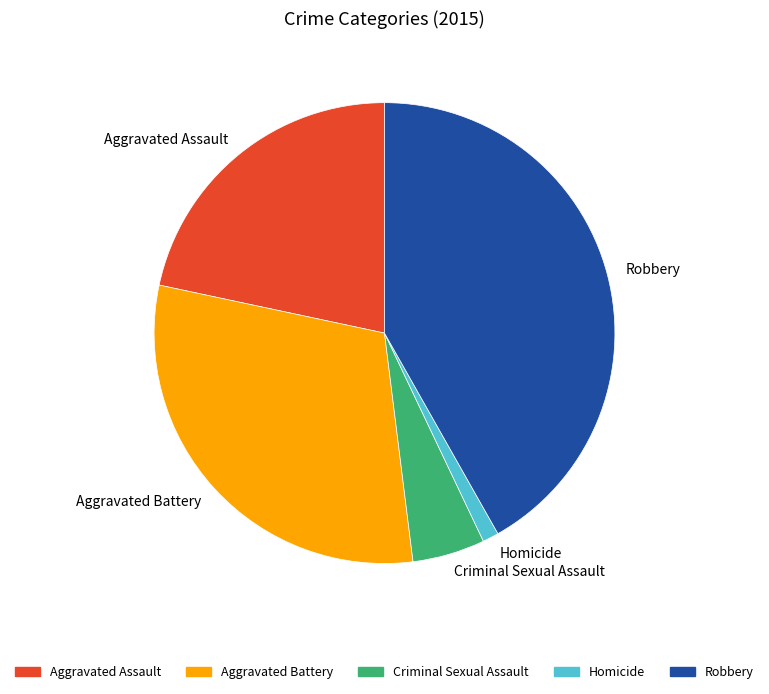

The Robbery slice represents 53% of the pie. True or false?

False